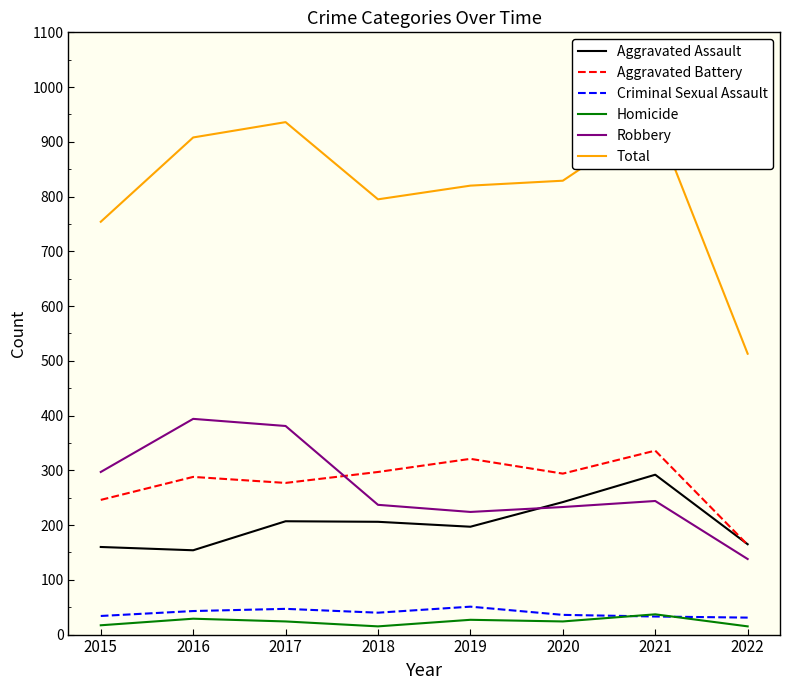

The value of Aggravated Battery at 2015 is 246. True or false?

True